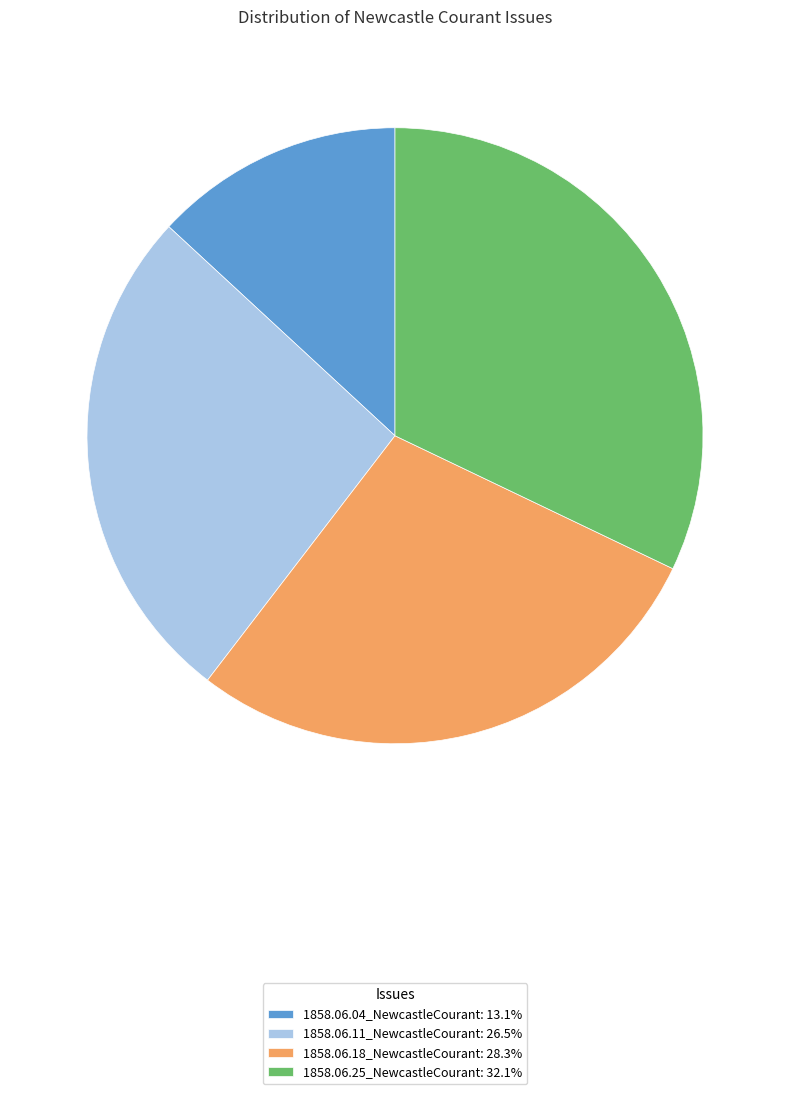

Does any single category account for the majority?

No